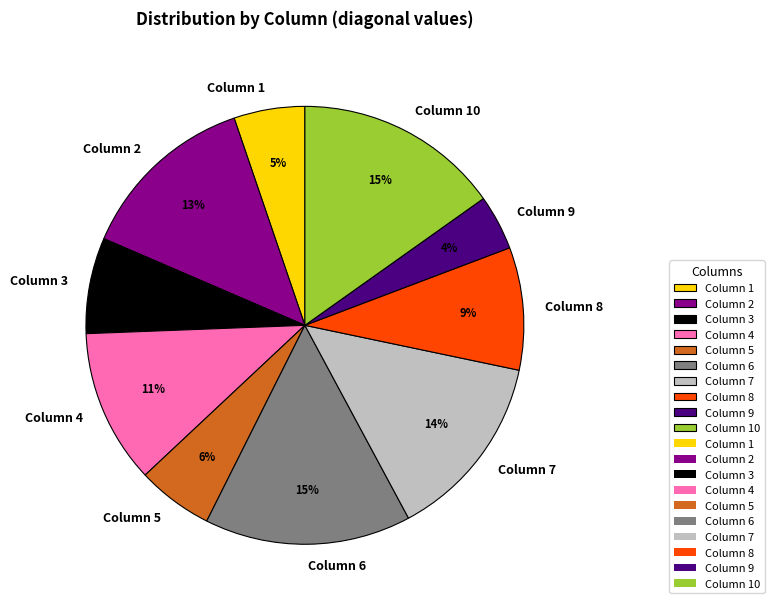

How many segments does this pie chart have?

10